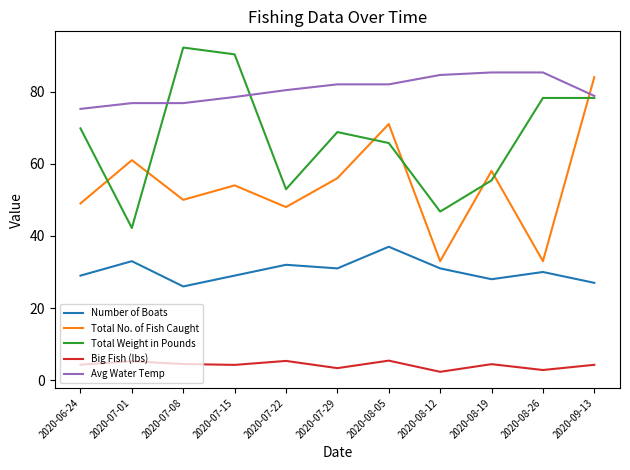

Count the number of categories in the chart.

11